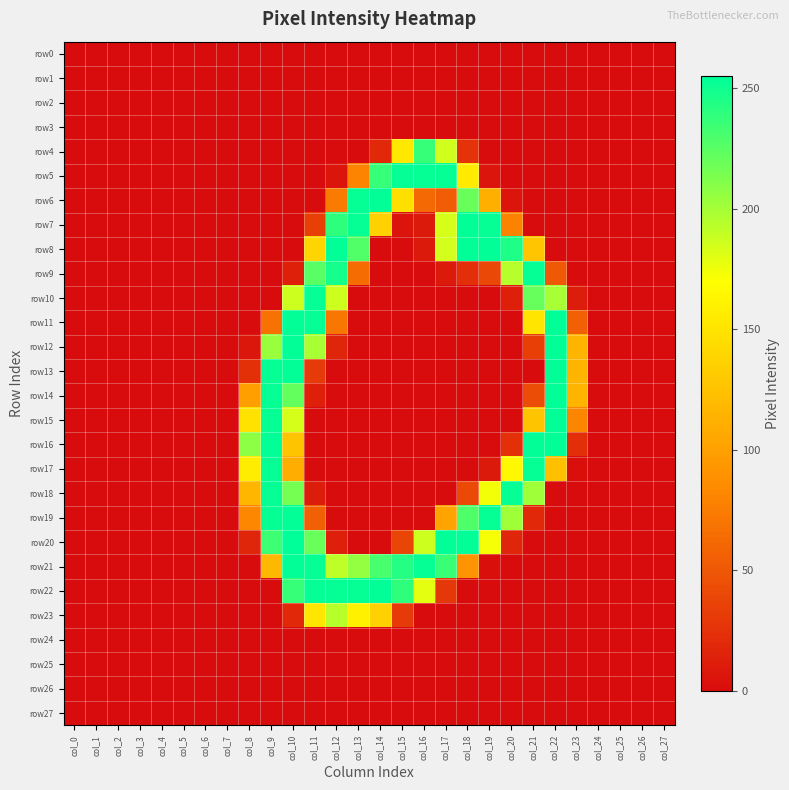

Between col_24 and col_4, which is larger?

col_24